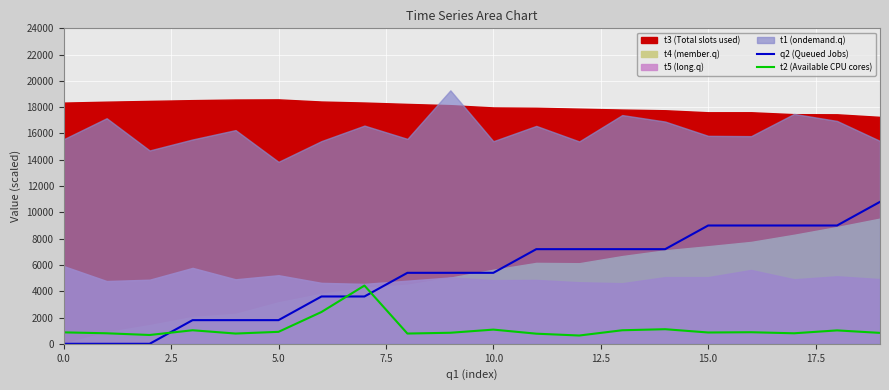

True or false: q2 (Queued Jobs) and t2 (Available CPU cores) intersect in this chart.

True